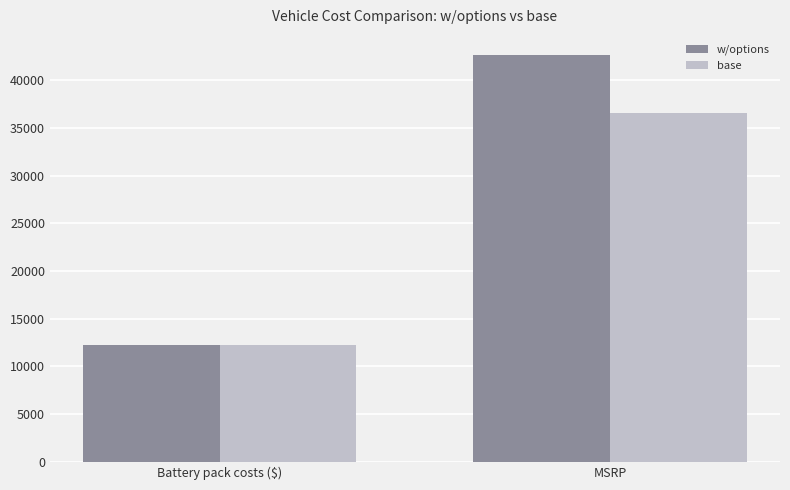

How many distinct data groups are displayed?

2